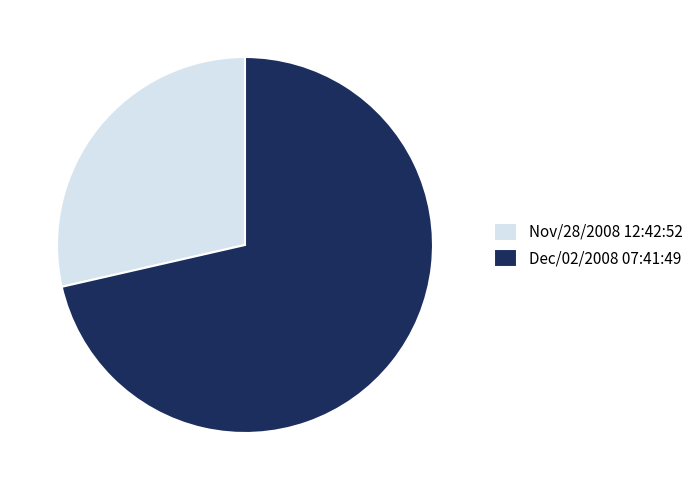

What is the largest slice in the pie chart?

Dec/02/2008 07:41:49